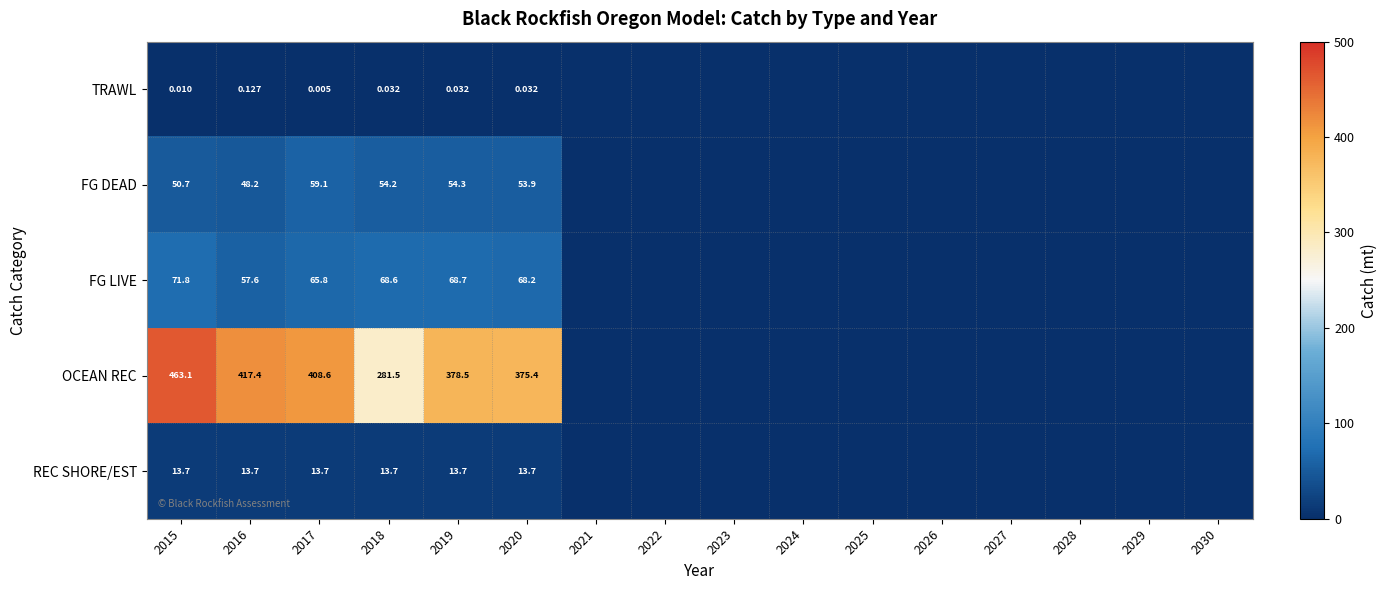

What is the spread (max minus min) of values at 2020?

375.4